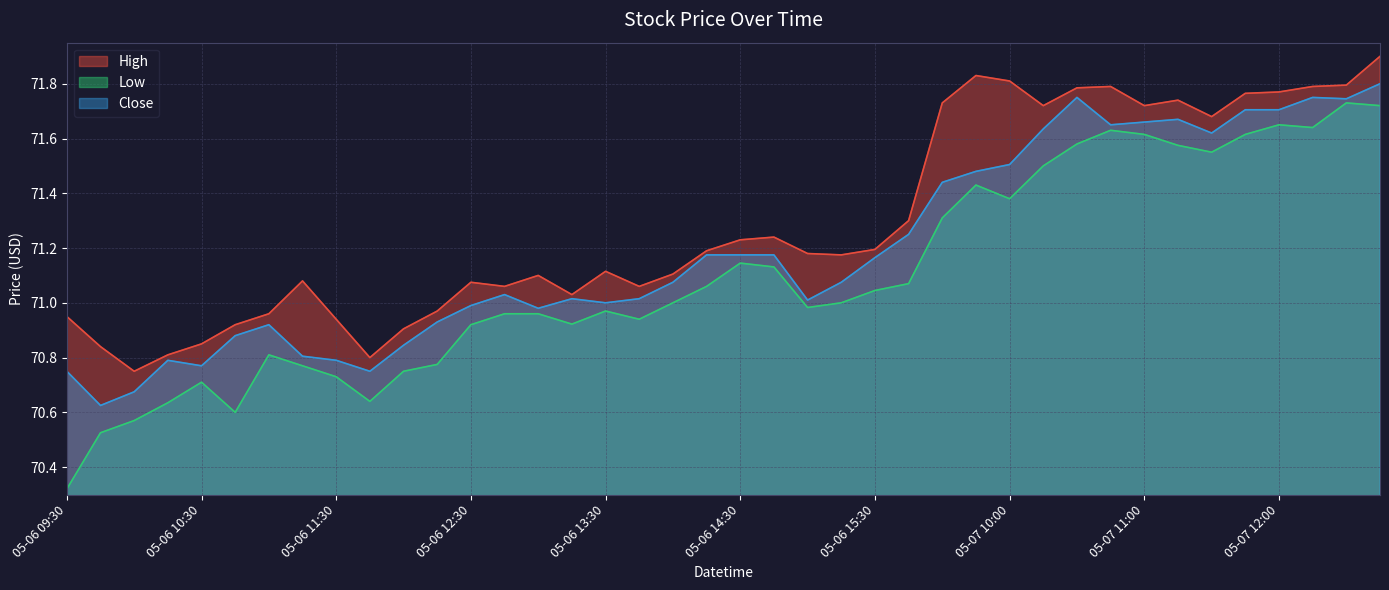

Which has a higher value, 05-06 14:30 or 05-06 15:00?

05-06 14:30